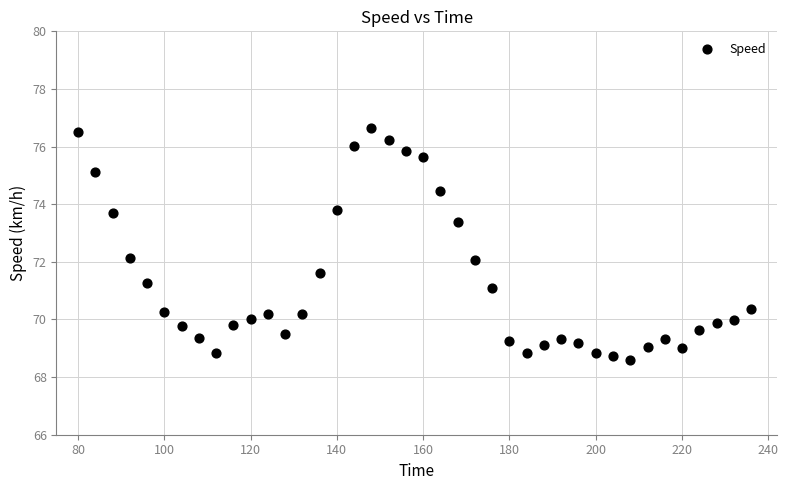

What is the range of X values (max minus min)?

156.0